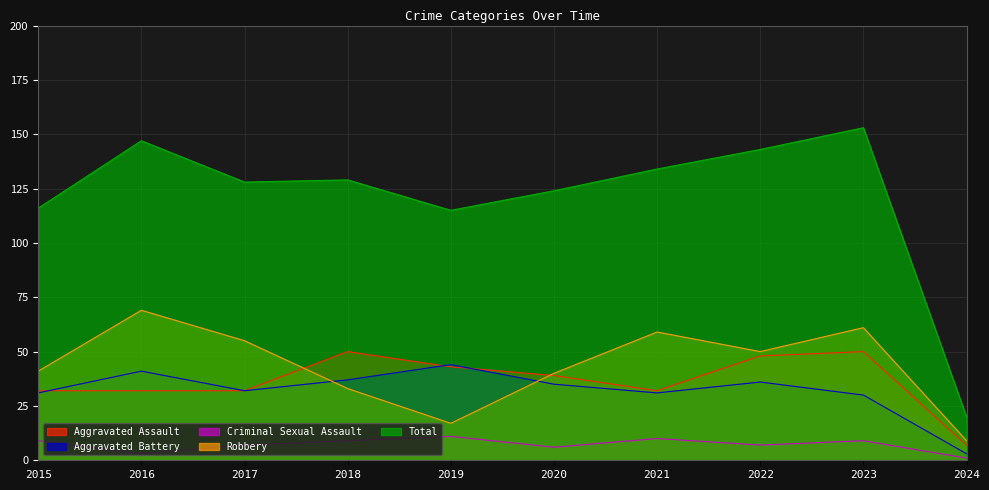

Does the chart display data point markers on the line(s)?

No